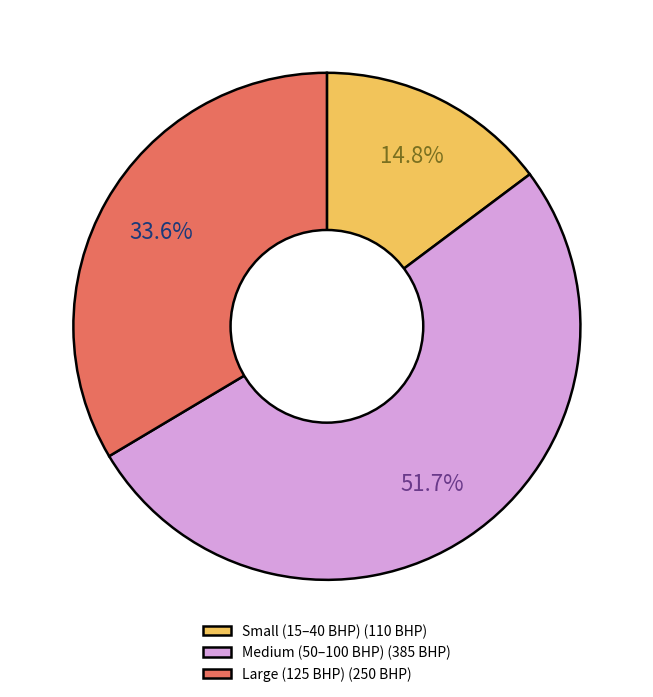

Is there a majority slice in this chart?

Yes